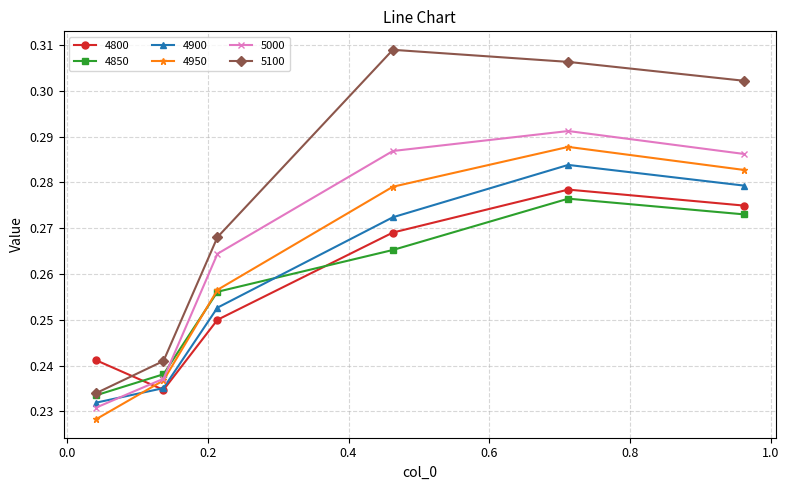

True or false: 4950 and 5100 intersect in this chart.

False